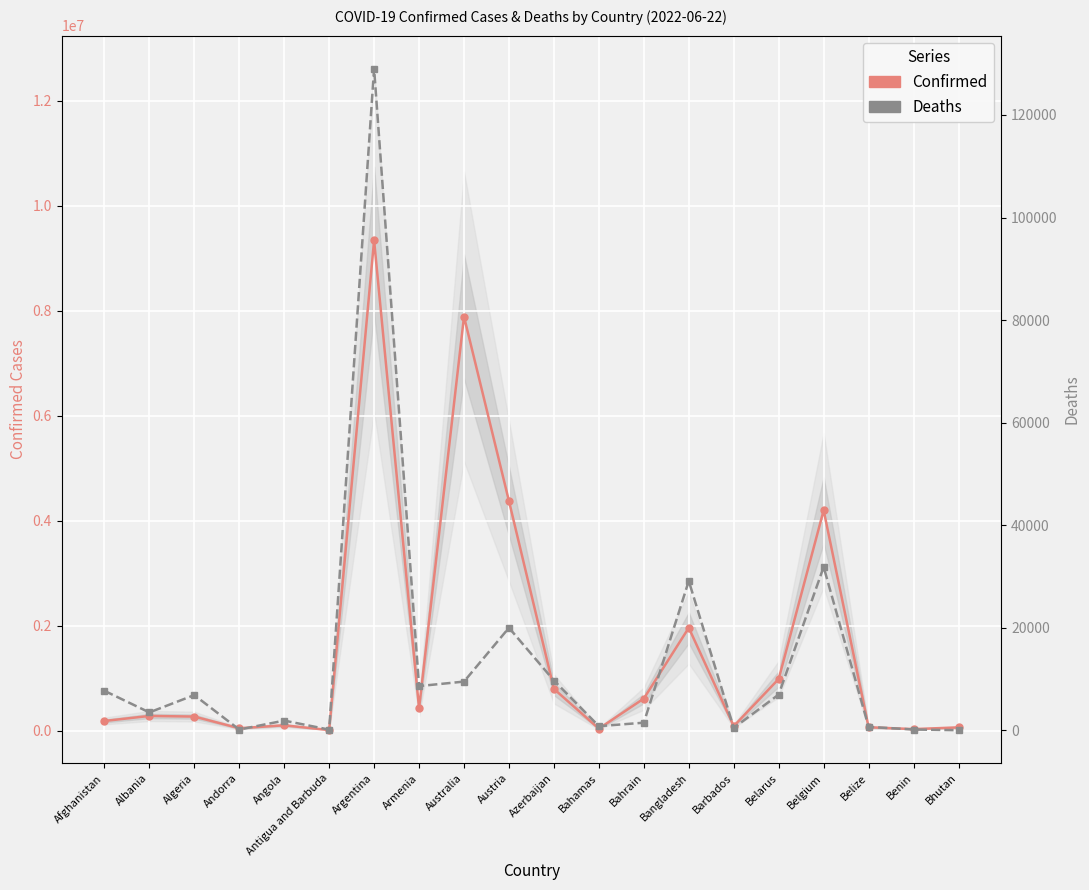

What is the difference between the highest and lowest values at Armenia?

414475